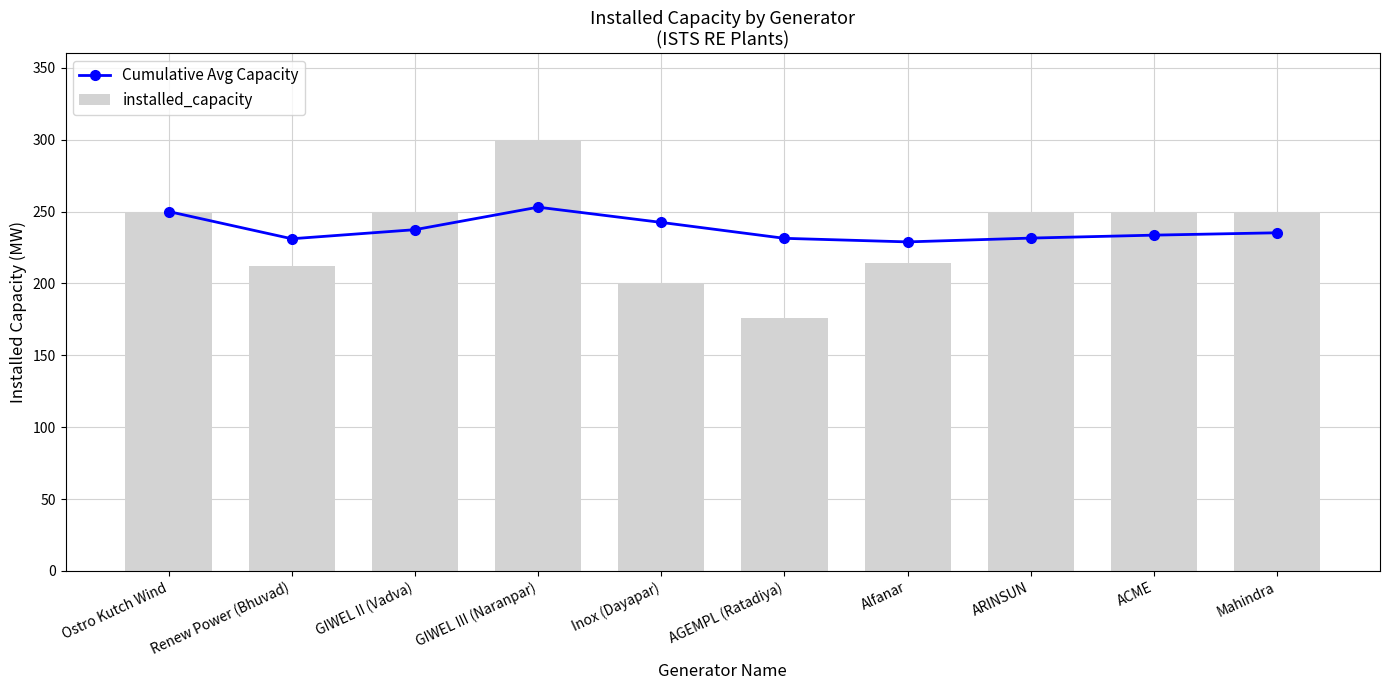

What is the sum of all installed_capacity values?

2352.1